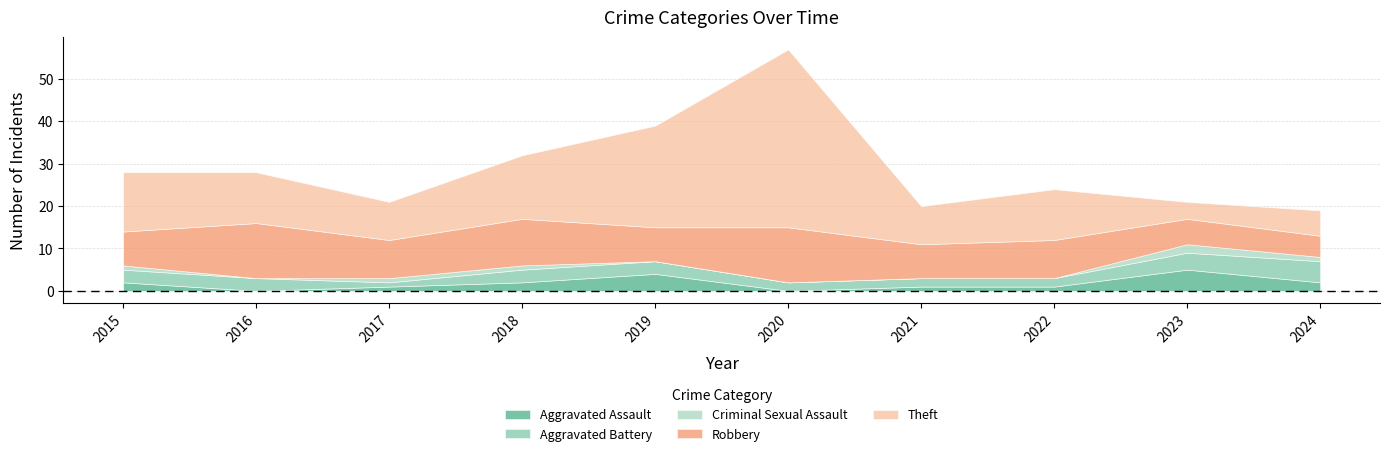

True or false: Theft and Aggravated Battery cross at least once.

False